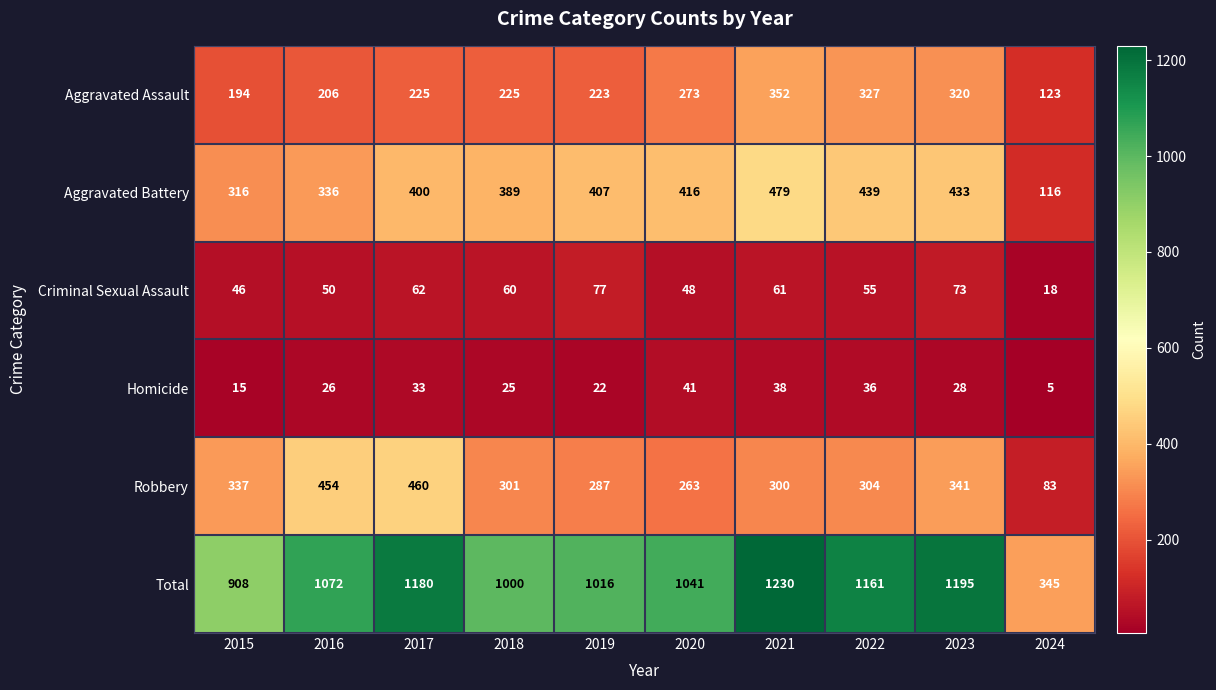

How many series are shown in this chart?

6